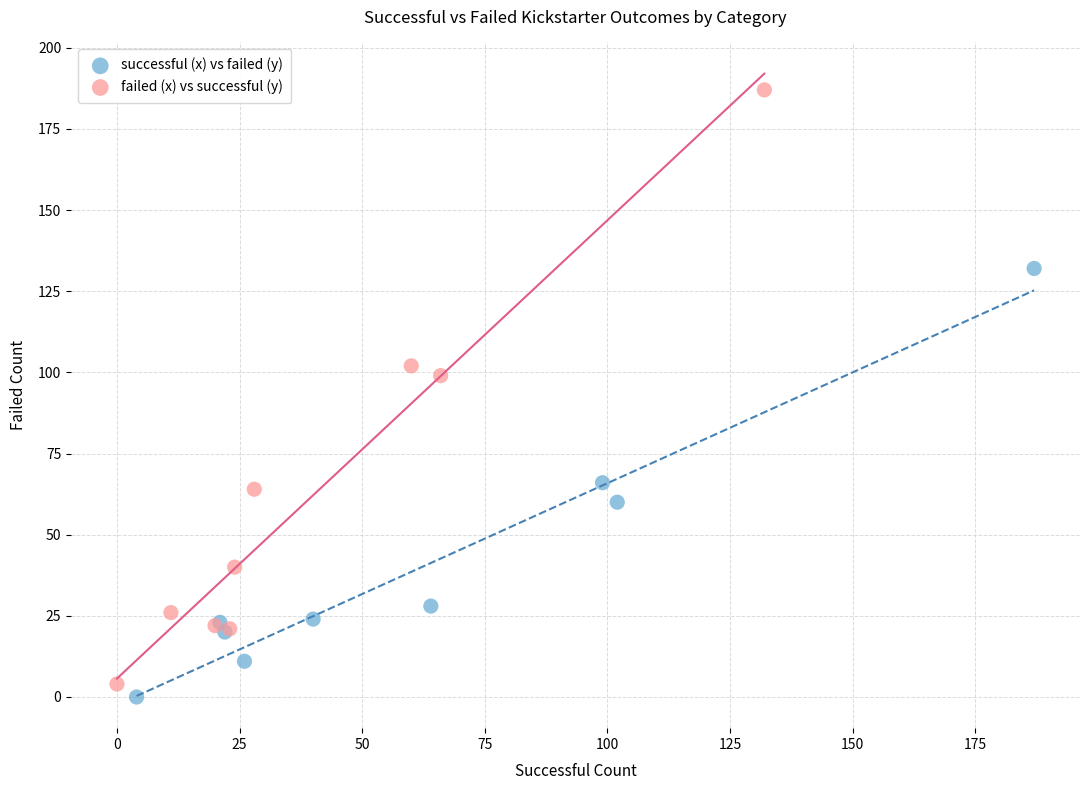

What are all the series names shown in the legend?

successful (x) vs failed (y), failed (x) vs successful (y)